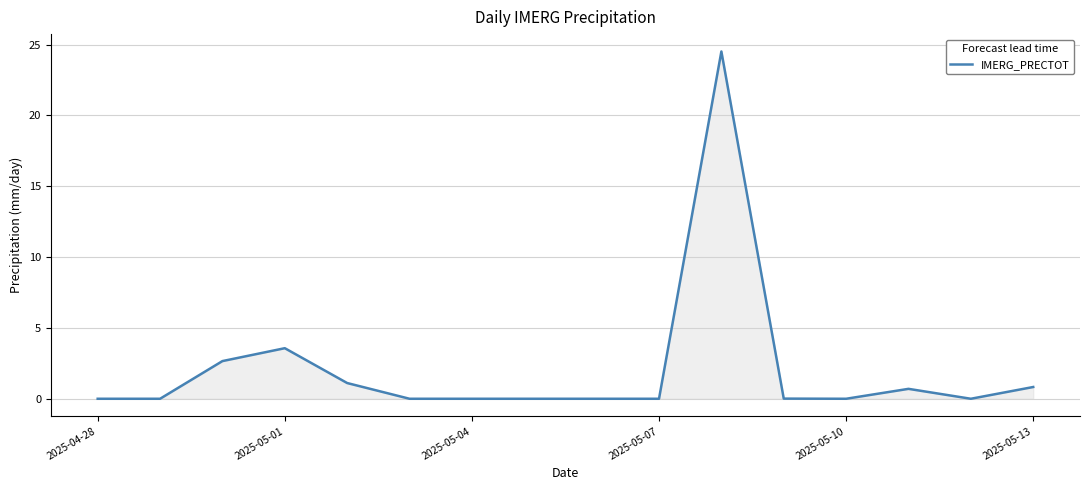

What is the difference between the maximum and minimum values?

24.5